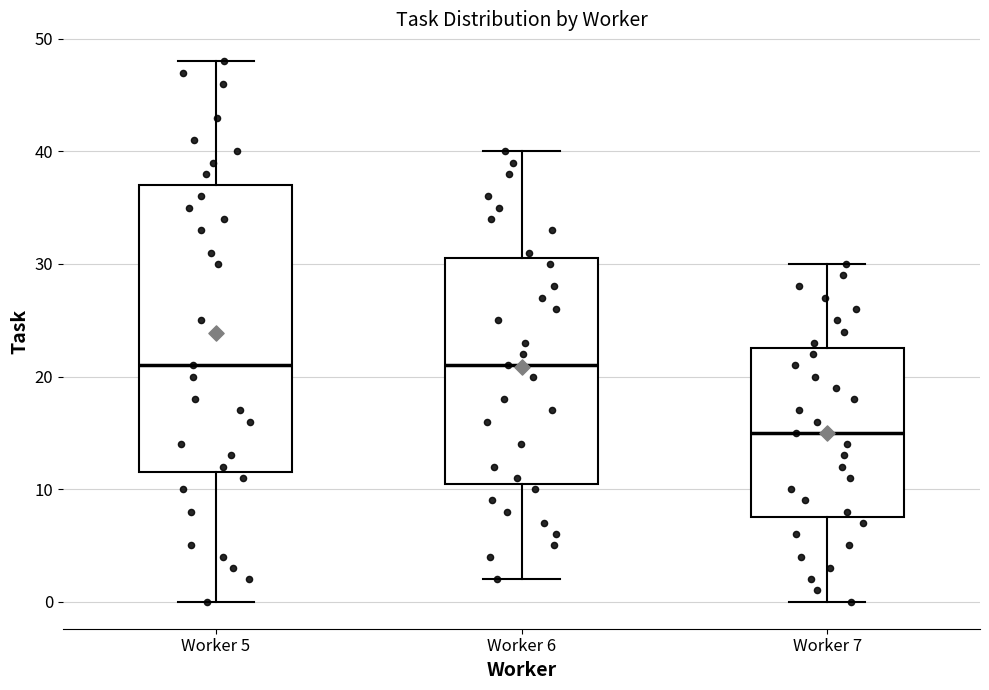

Reading left to right, transcribe this box plot: for each box, give where its median line is, the range the box spans, and where its two whiskers end, as read against the y-axis. The values are not printed on the chart, so give them approximately, as read against the axis.

Worker 5: median 21, box 12 to 37, whiskers 0 to 48
Worker 6: median 21, box 11 to 31, whiskers 2 to 40
Worker 7: median 15, box 8 to 23, whiskers 0 to 30